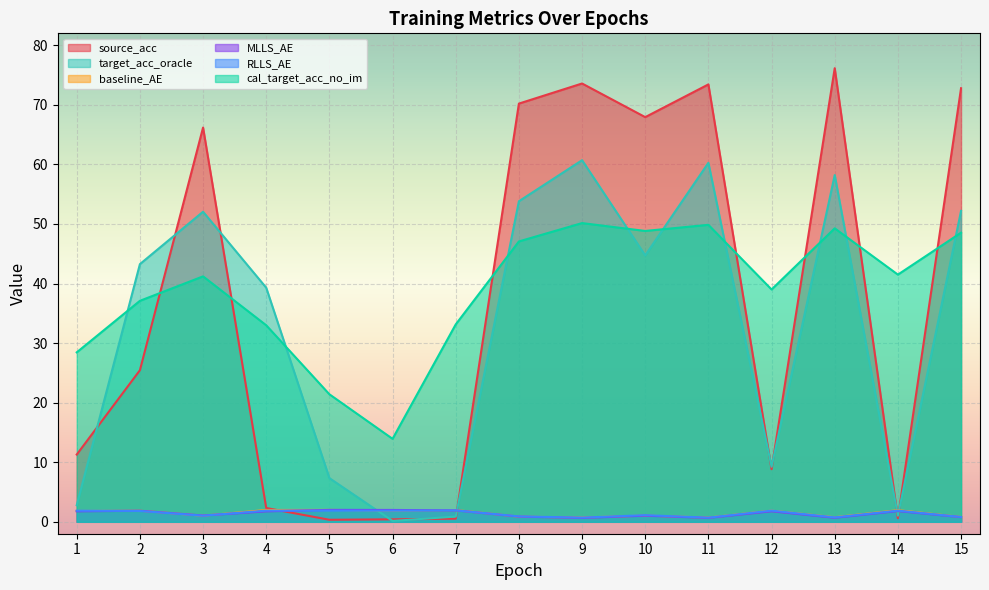

At which label does source_acc reach its minimum?

5